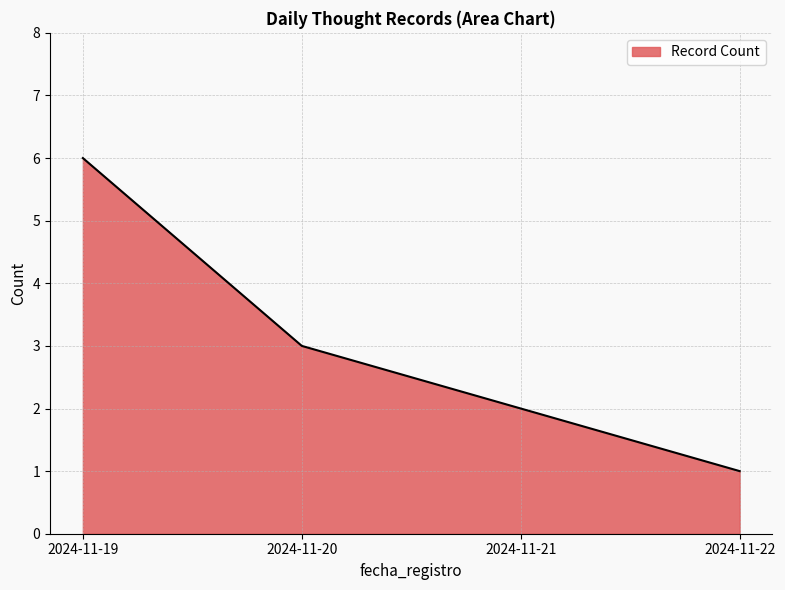

Rank the categories by value from lowest to highest.

2024-11-22, 2024-11-21, 2024-11-20, 2024-11-19